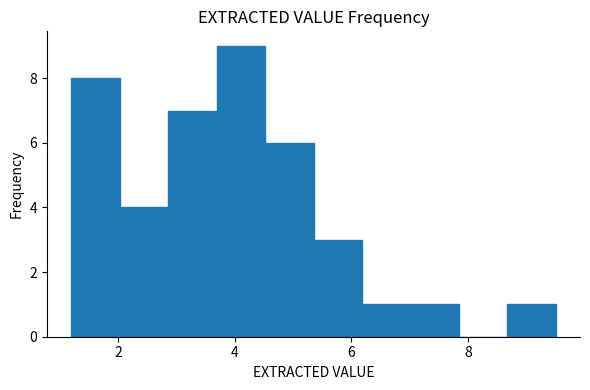

Which range on the x-axis has the tallest bar?

3.6 to 4.6